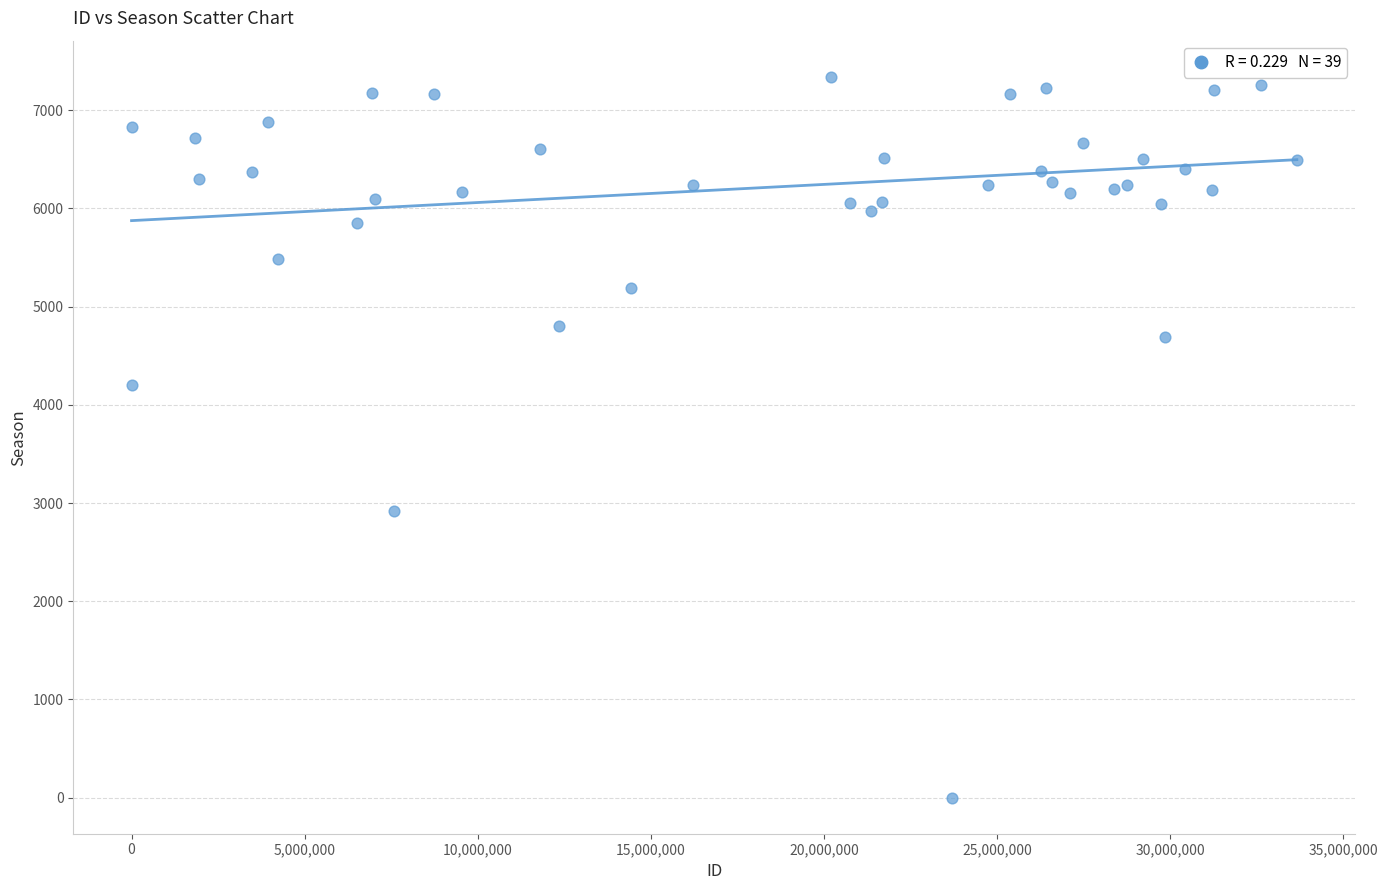

What Y value in the scatter plot is closest to 3670?

4203